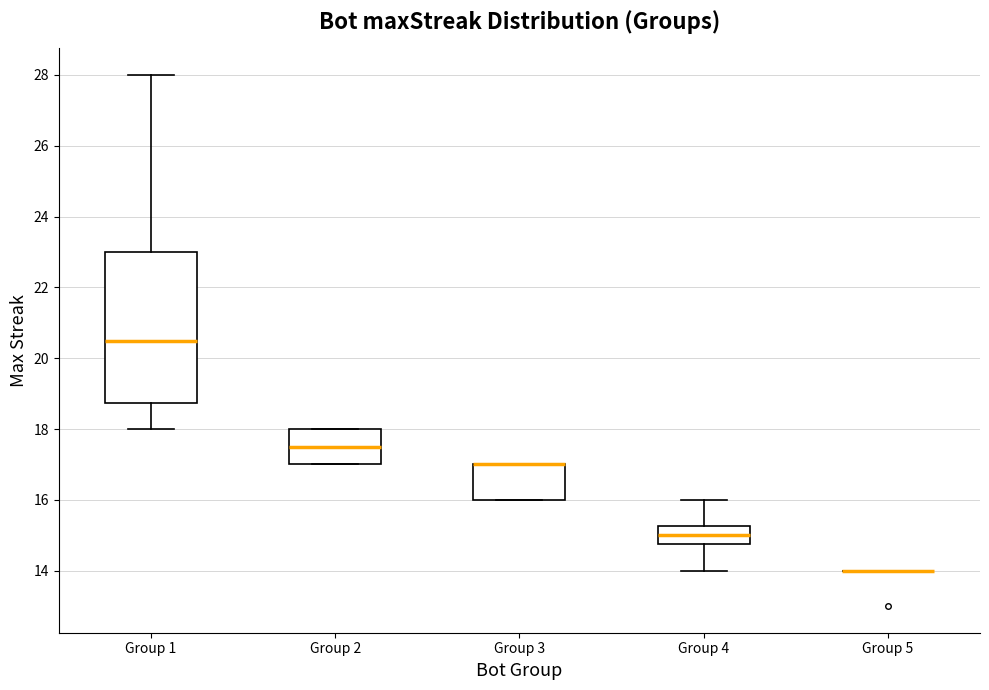

Where does the median line of the box for Group 2 sit on the y-axis? The values are not printed on the chart, so give them approximately, as read against the axis.

17.6